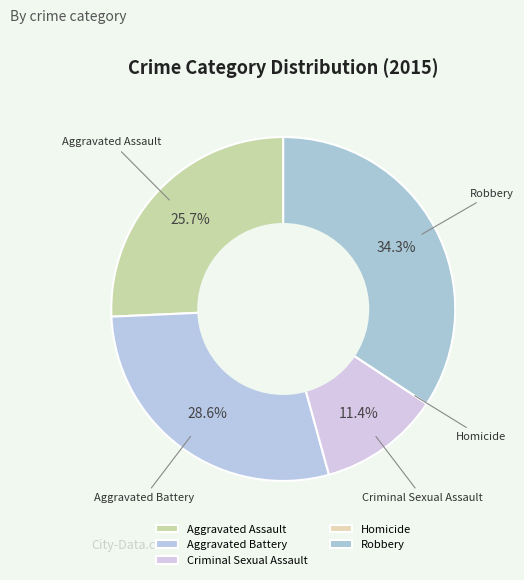

What percentage do Aggravated Battery and Aggravated Assault together represent?

54.3%